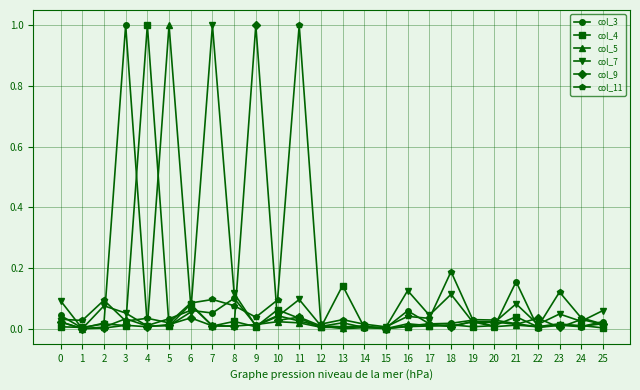

What is the difference between the maximum and minimum values in the col_11 series?

1.0